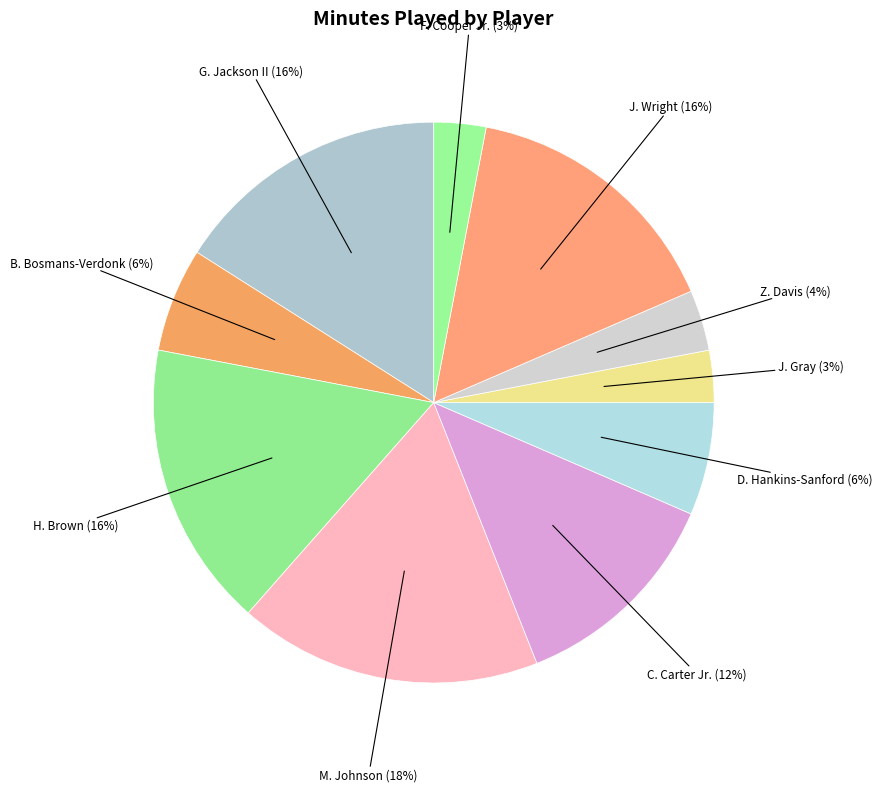

Which slice is the largest?

M. Johnson